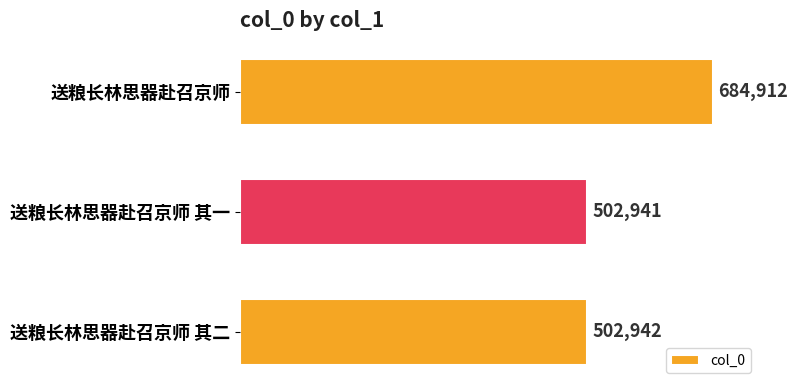

How many bars are there in total?

3